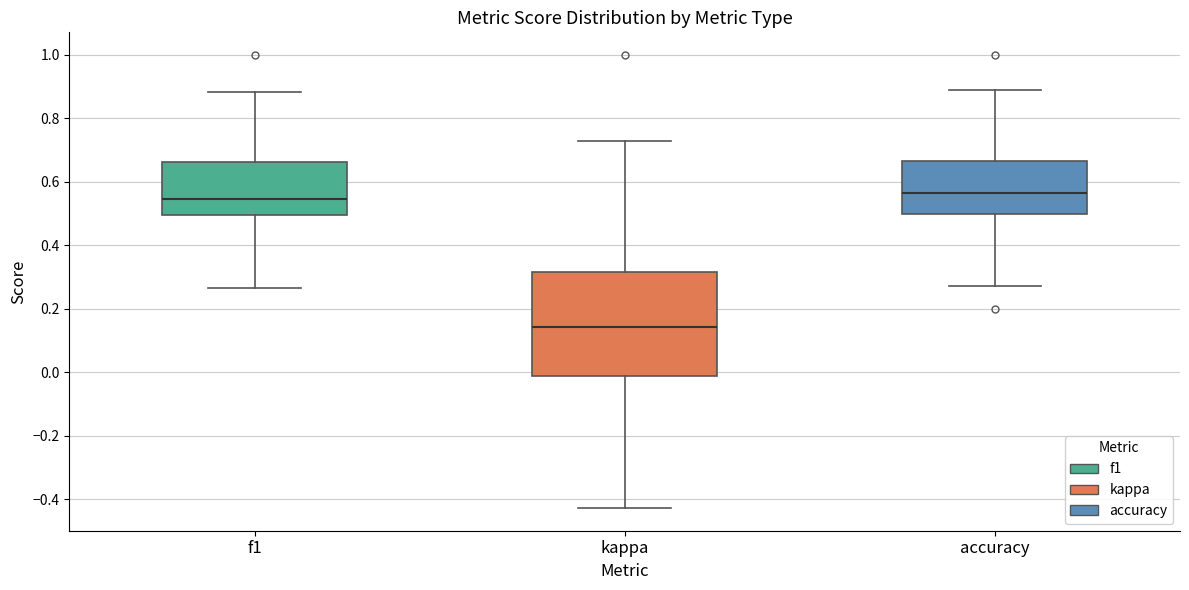

Reading left to right, read every box against the y-axis: the position of its median line, the range the box covers, and the ends of its whiskers. The values are not printed on the chart, so give them approximately, as read against the axis.

f1: median 0.54, box 0.50 to 0.66, whiskers 0.26 to 0.88
kappa: median 0.14, box -0.02 to 0.32, whiskers -0.42 to 0.72
accuracy: median 0.56, box 0.50 to 0.66, whiskers 0.28 to 0.88